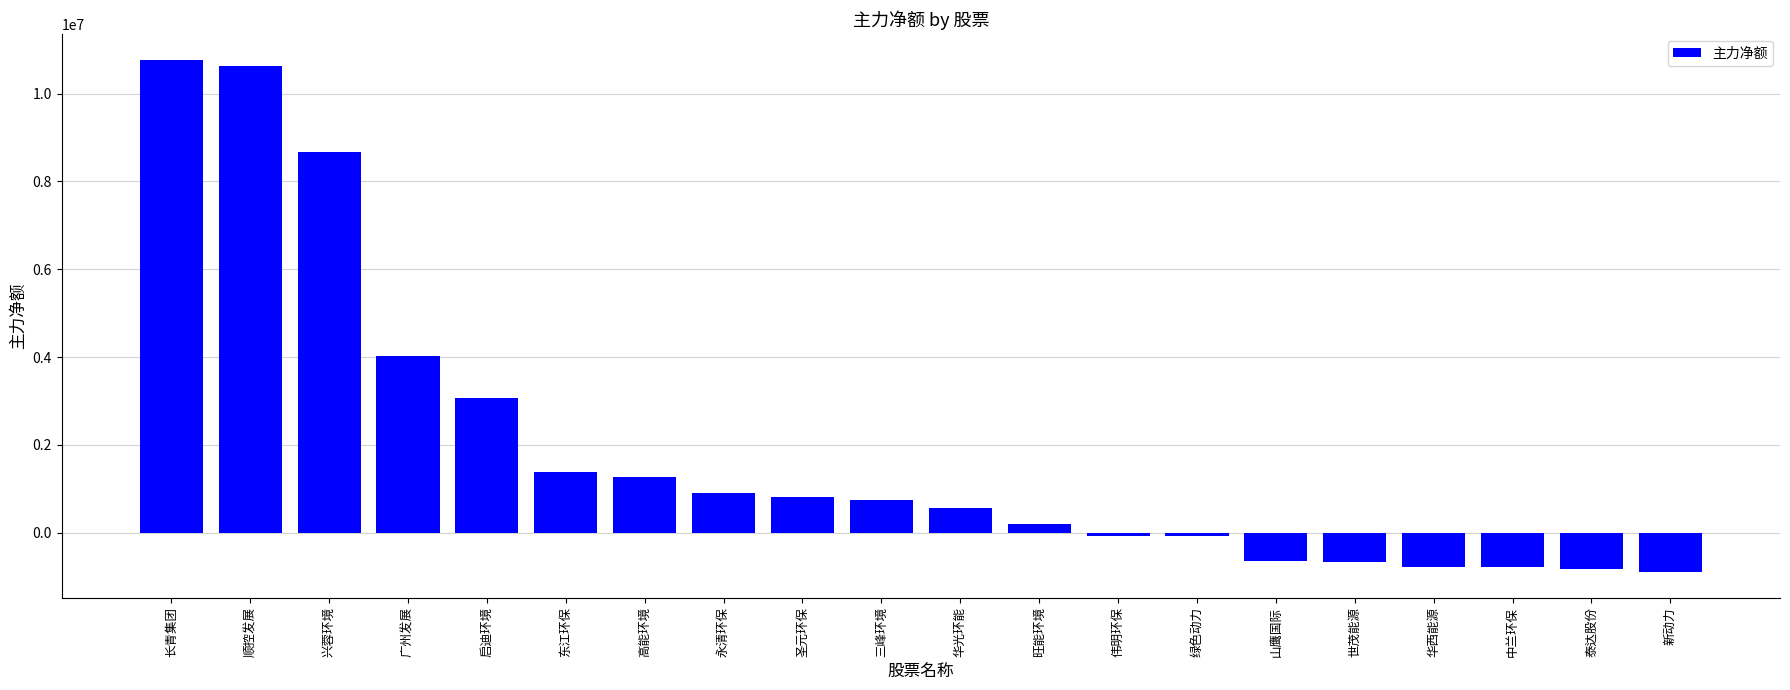

What is the difference between the maximum and second lowest values?

11600341